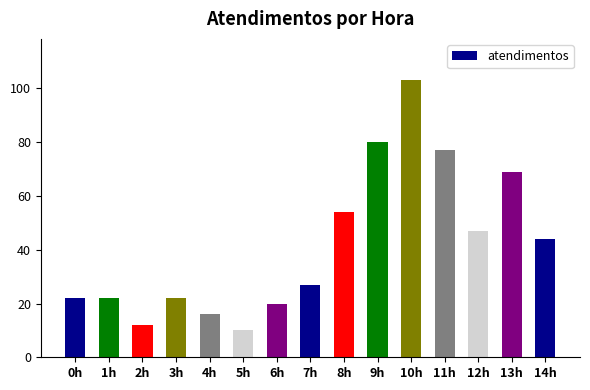

What is the value of the 2nd bar from the left?

22